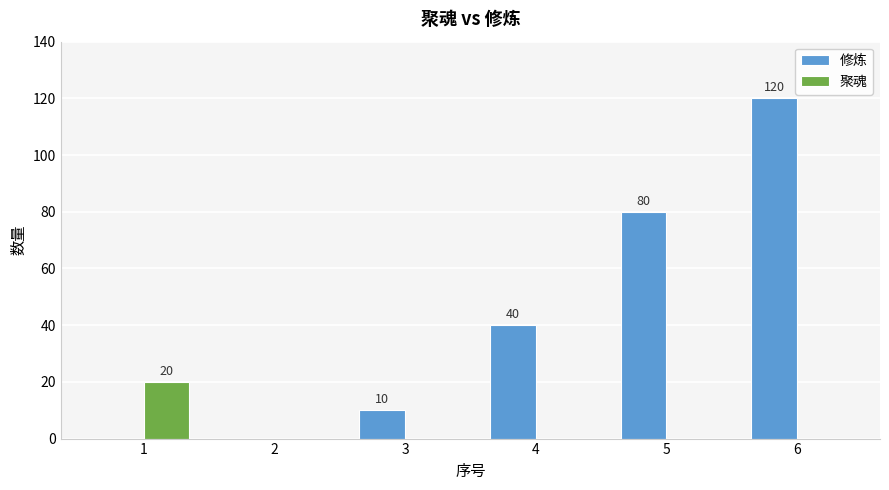

How many categories are shown in the chart?

6